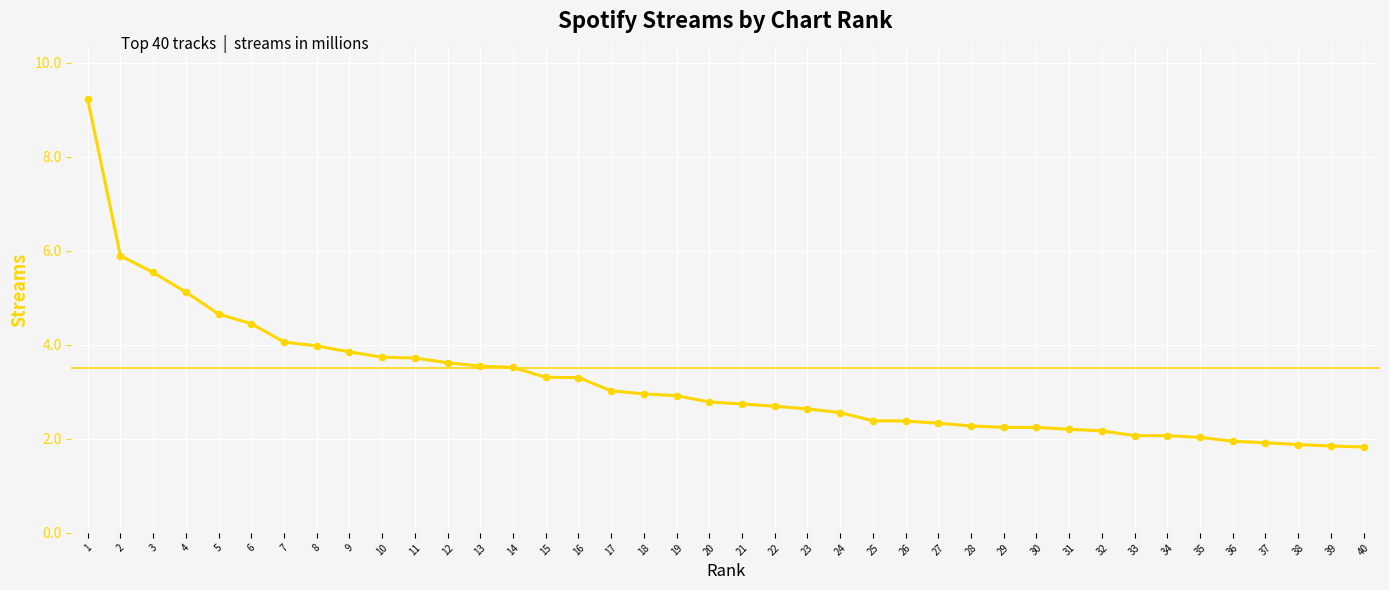

What value does the data have at 17?

3.0